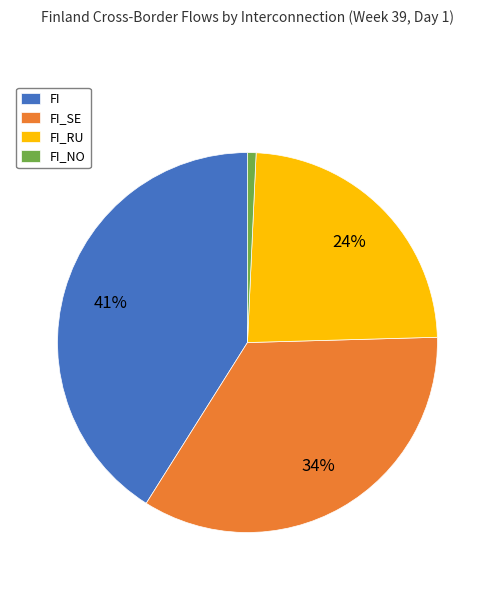

Count the number of slices in the pie.

4